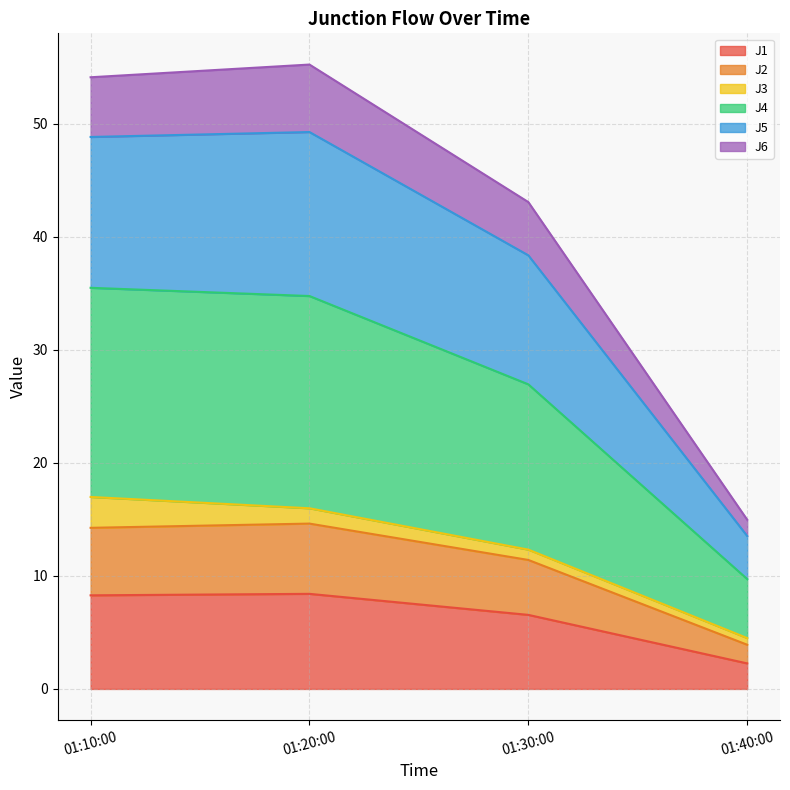

The J1 series shows 2.1 at 01:10:00. True or false?

False